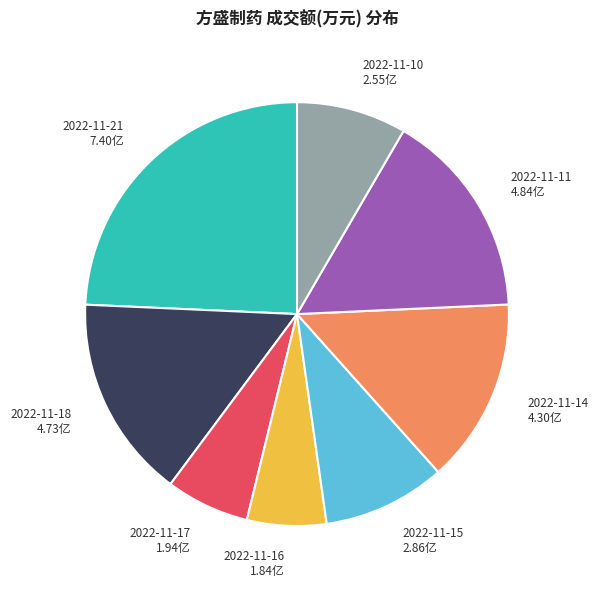

Combined, do 2022-11-21 and 2022-11-17 account for over 50%?

No